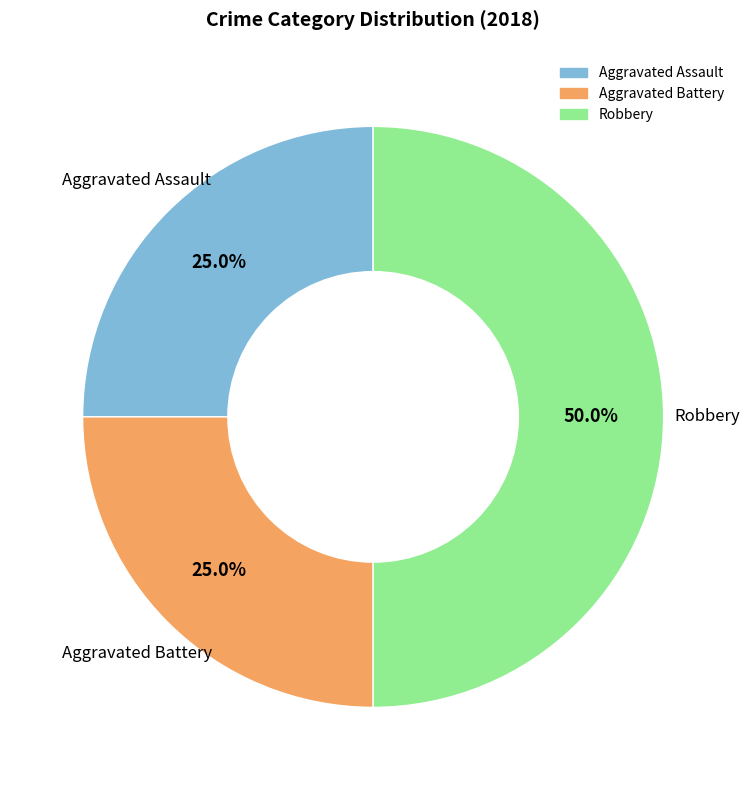

What percentage is the Aggravated Battery slice, to the nearest percent?

25%